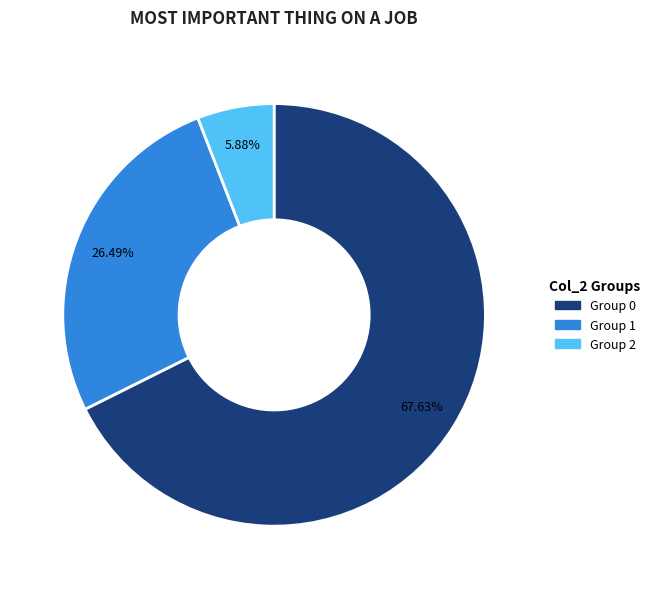

Does any single category account for the majority?

Yes